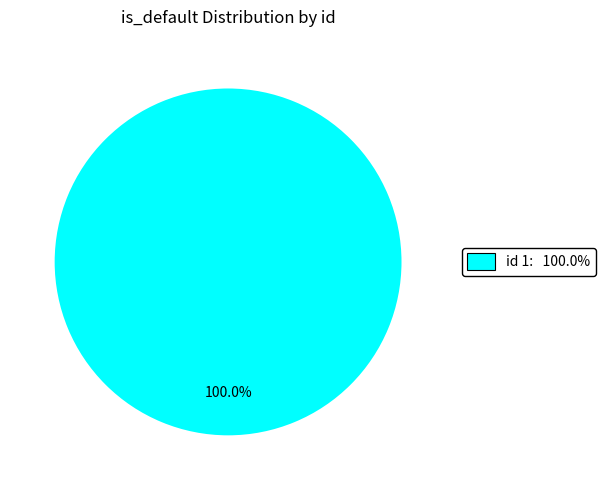

Does any single category account for the majority?

Yes